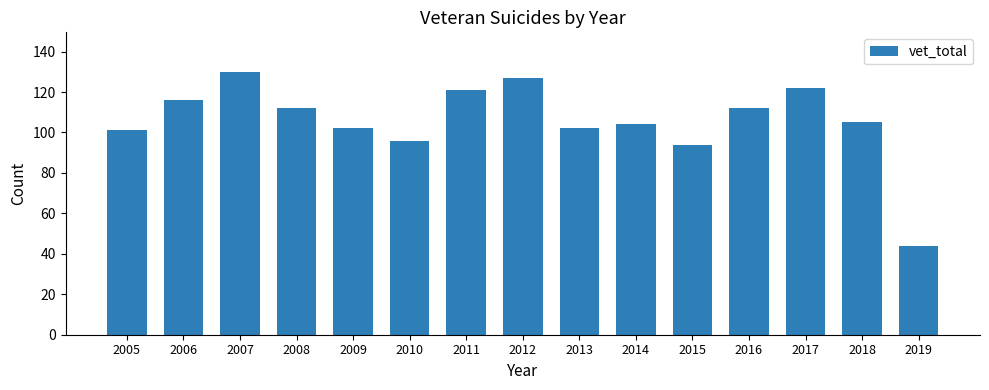

What is the approximate value at 2013, to the nearest 5?

100